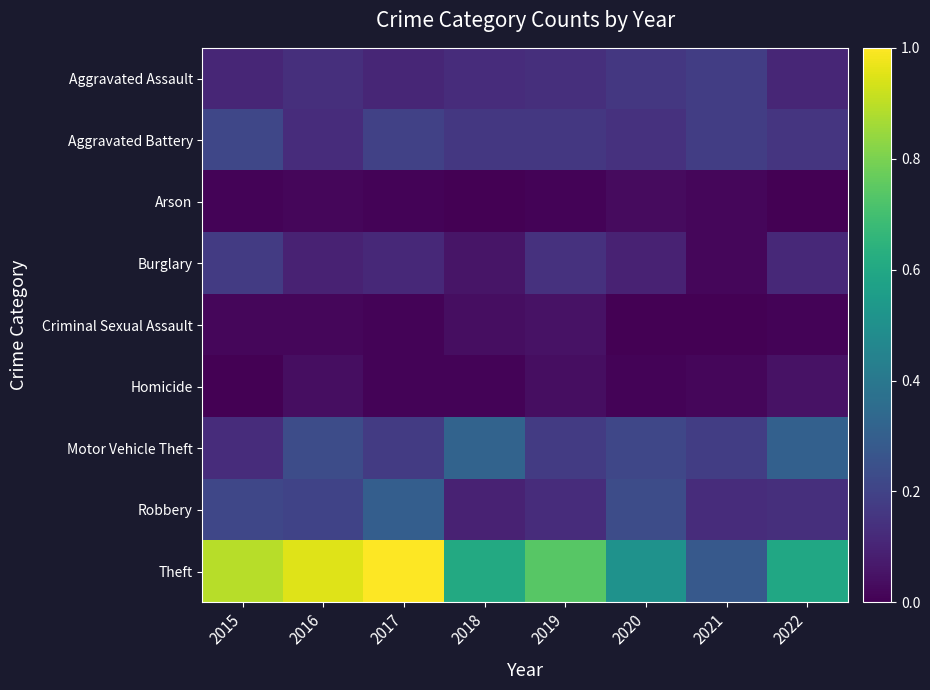

Which series changed the most between 2016 and 2021?

Theft